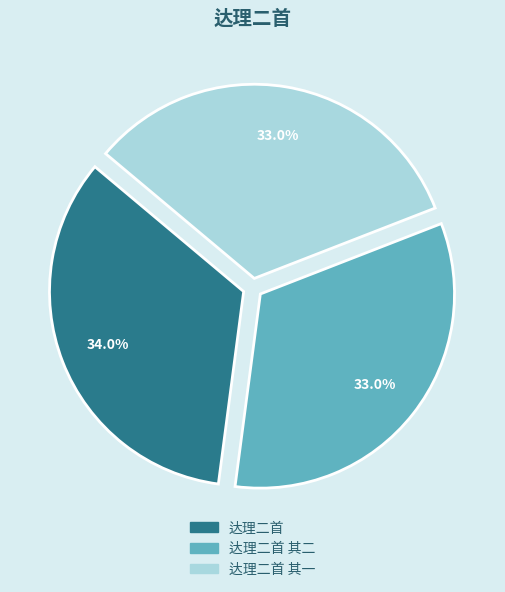

Which slice is the largest?

达理二首